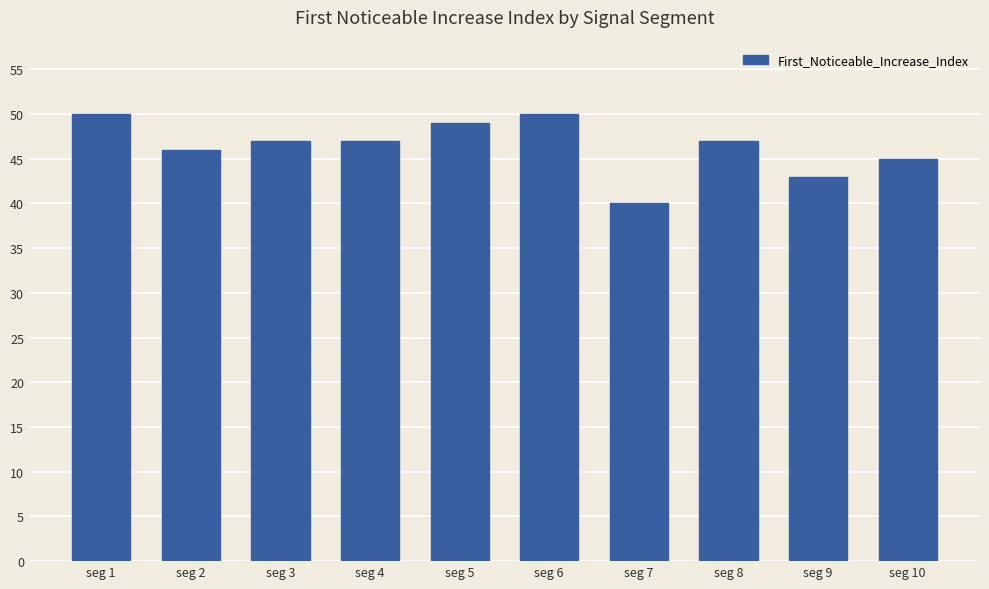

Approximately how many times larger is the value at seg 2 compared to seg 1?

0.9